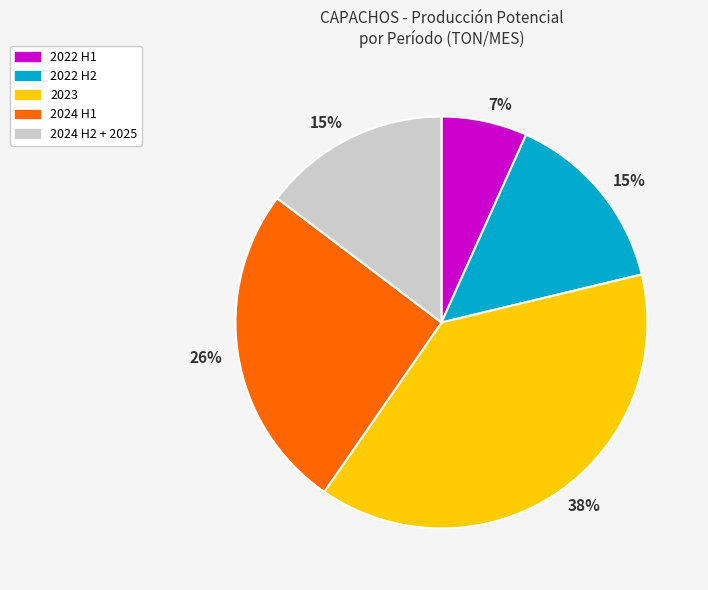

Does any single category account for the majority?

No